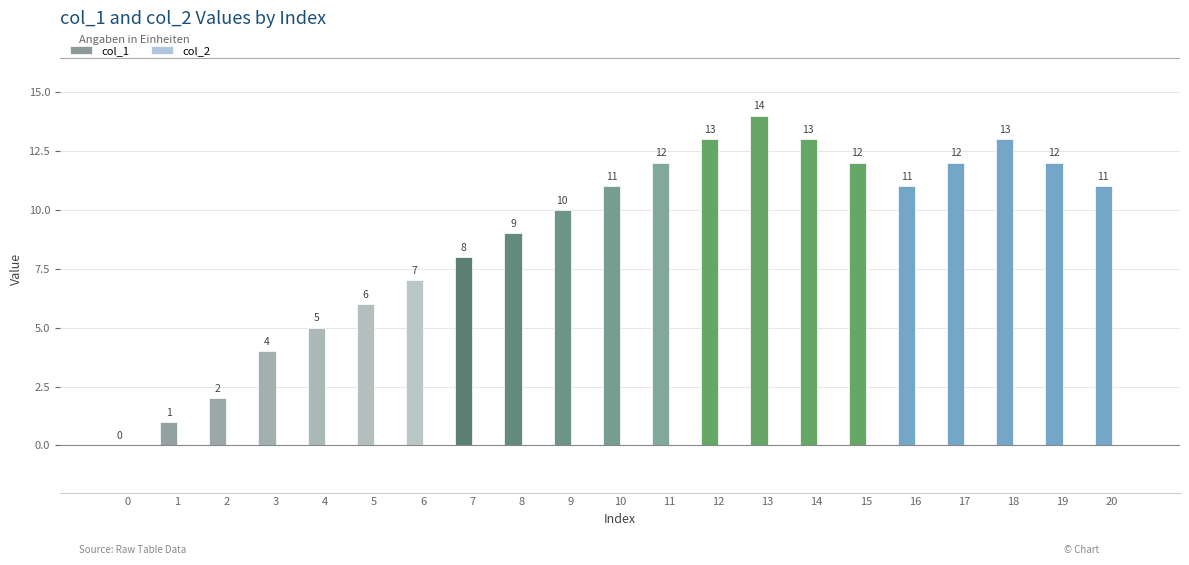

Reading left to right, what are all the values shown in this chart?

0=0	1=1	2=2	3=4	4=5	5=6	6=7	7=8	8=9	9=10	10=11	11=12	12=13	13=14	14=13	15=12	16=11	17=12	18=13	19=12	20=11